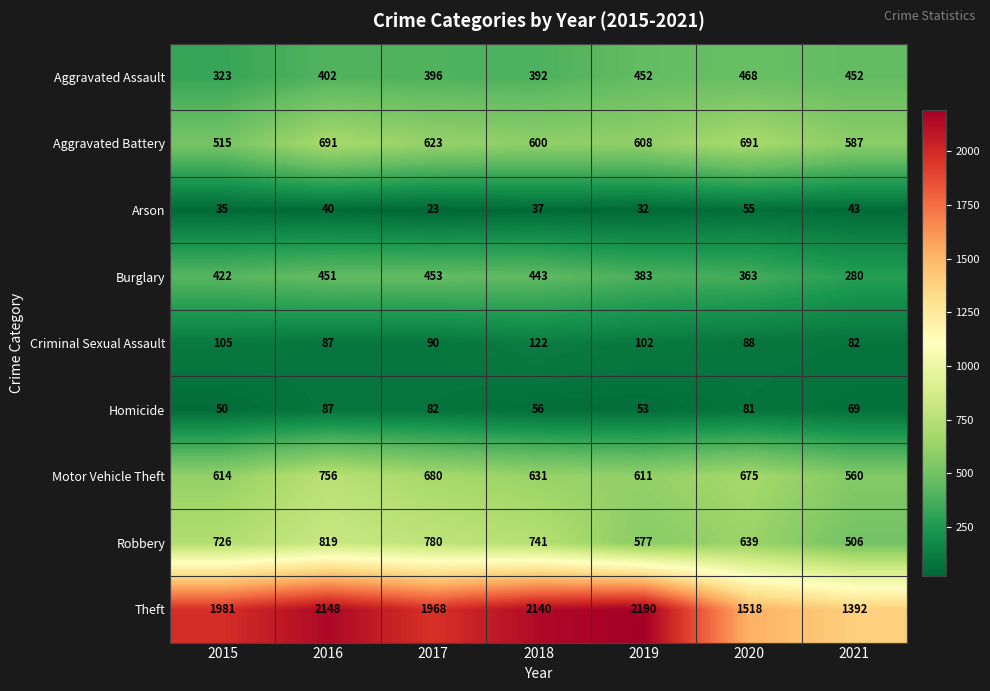

What is the maximum value shown in the chart?

2190